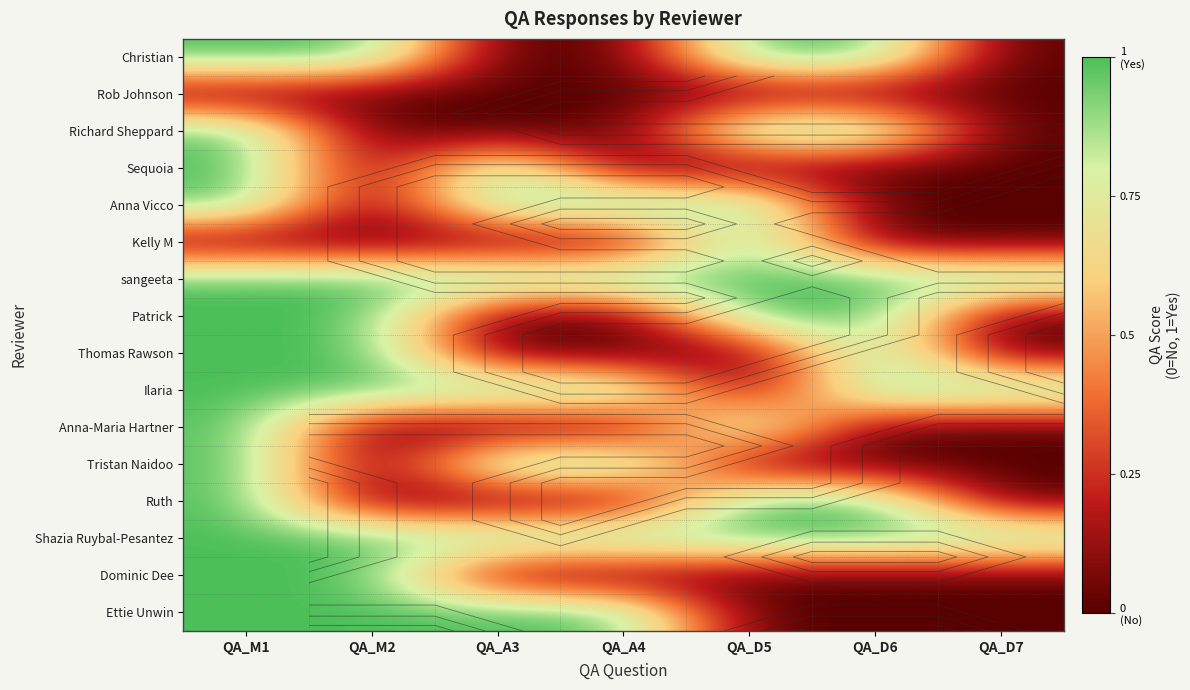

How many values in Ettie Unwin are above zero?

4